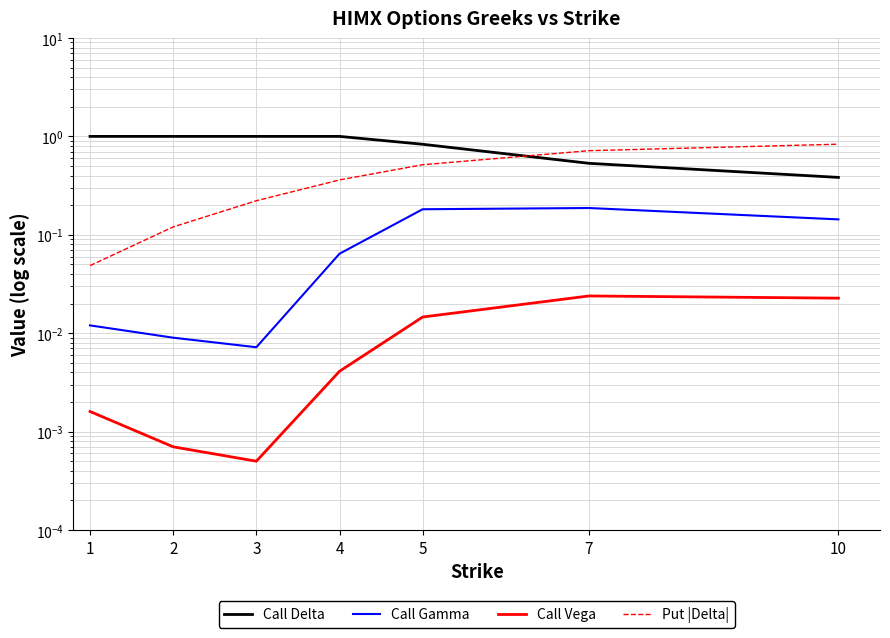

True or false: Call Vega has more than 1 points higher than both neighbors.

False